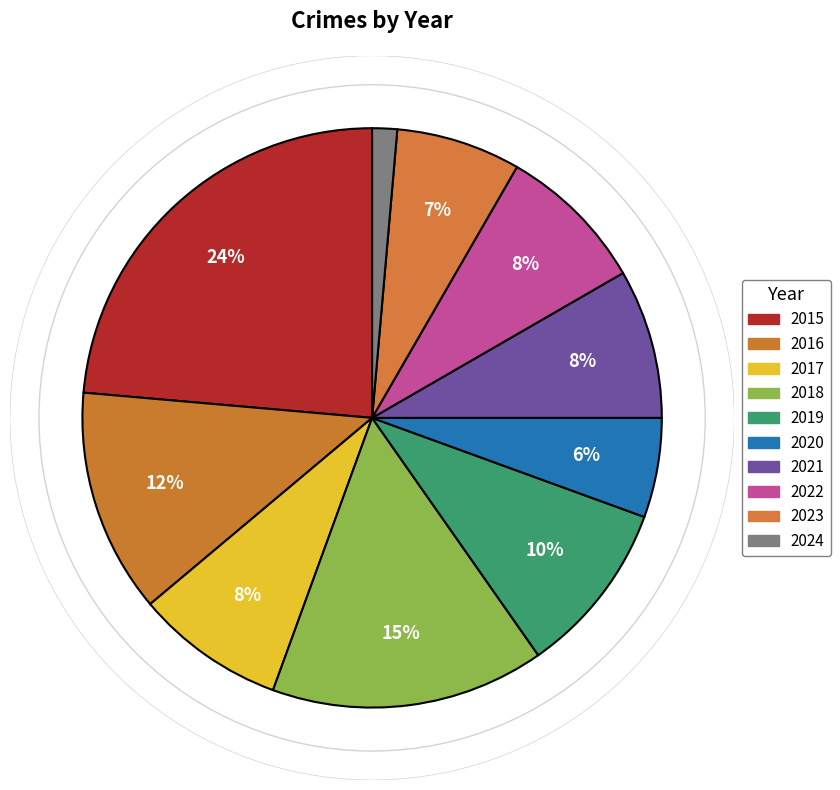

To the nearest percent, what portion does 2015 represent?

24%